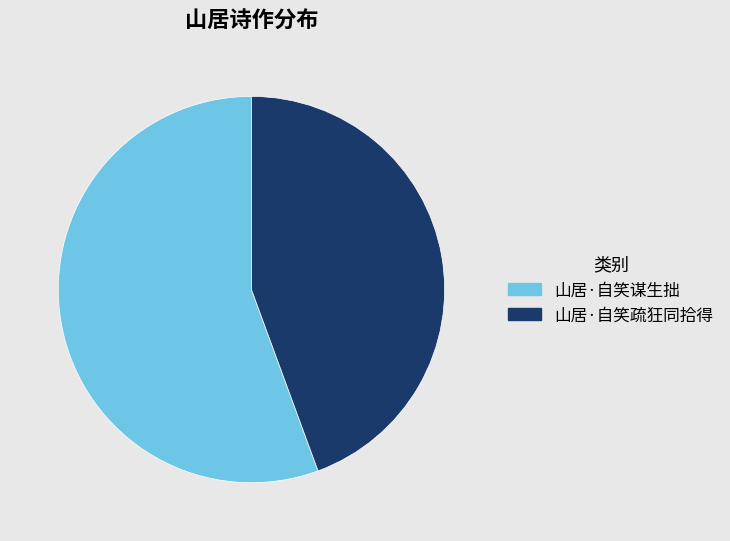

Which category accounts for the majority?

山居·自笑谋生拙